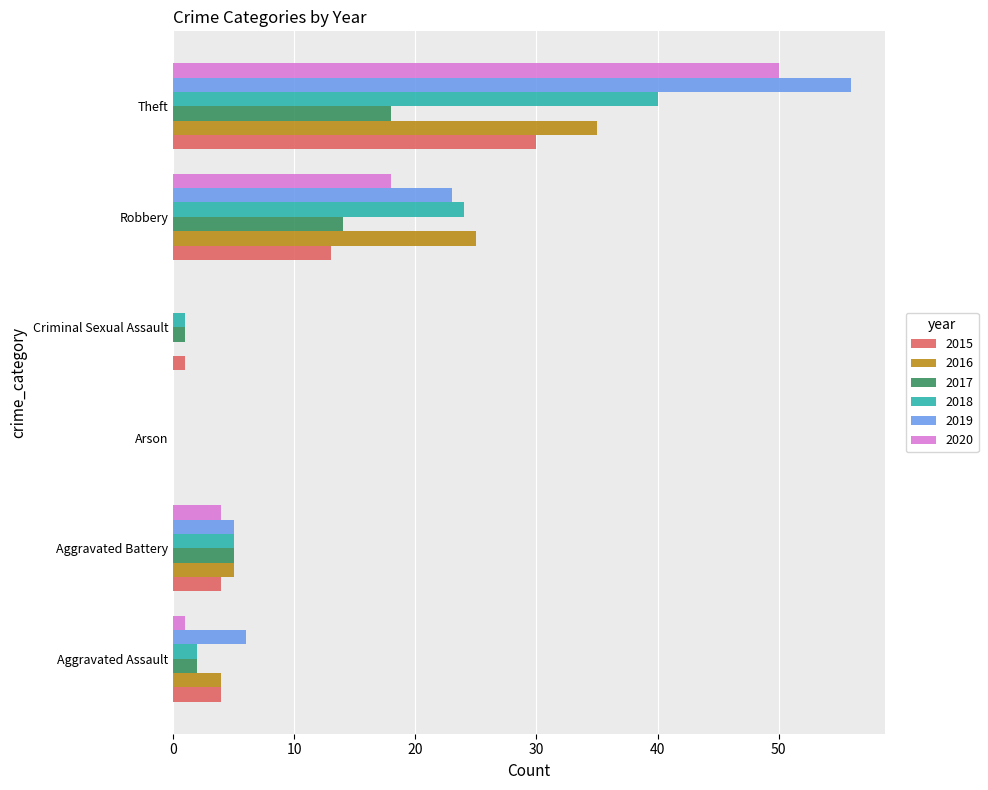

What is the maximum value shown in the chart?

56